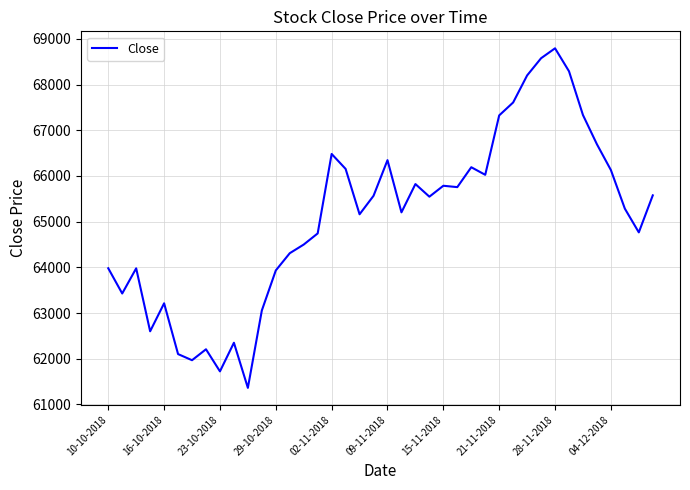

What is the minimum value shown in the chart?

61362.5